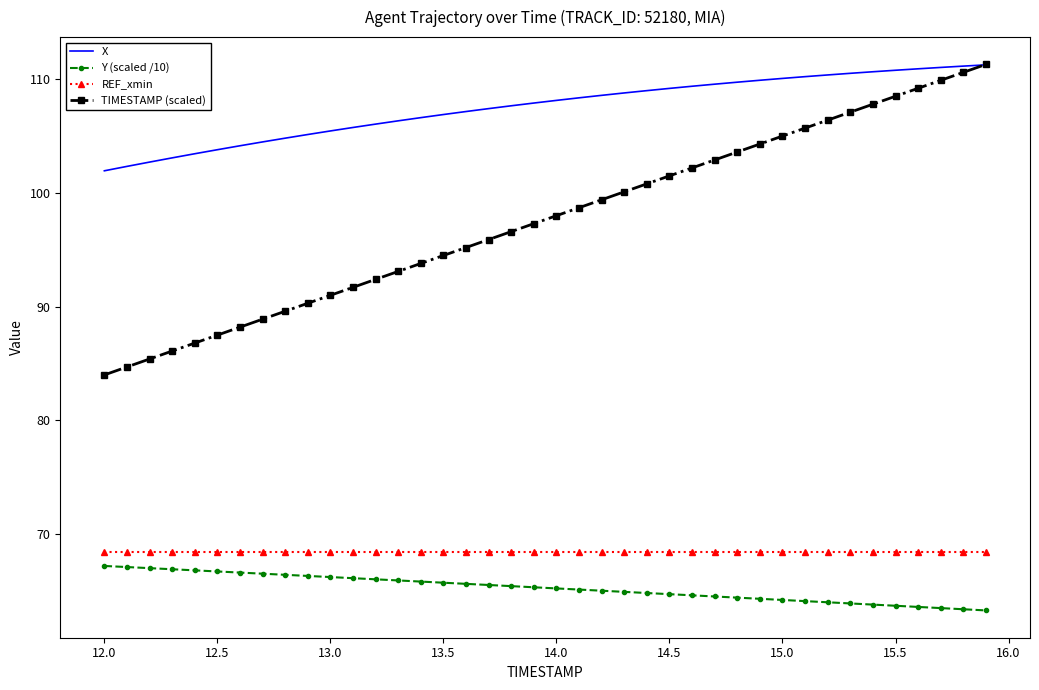

What is the greatest value displayed?

111.3